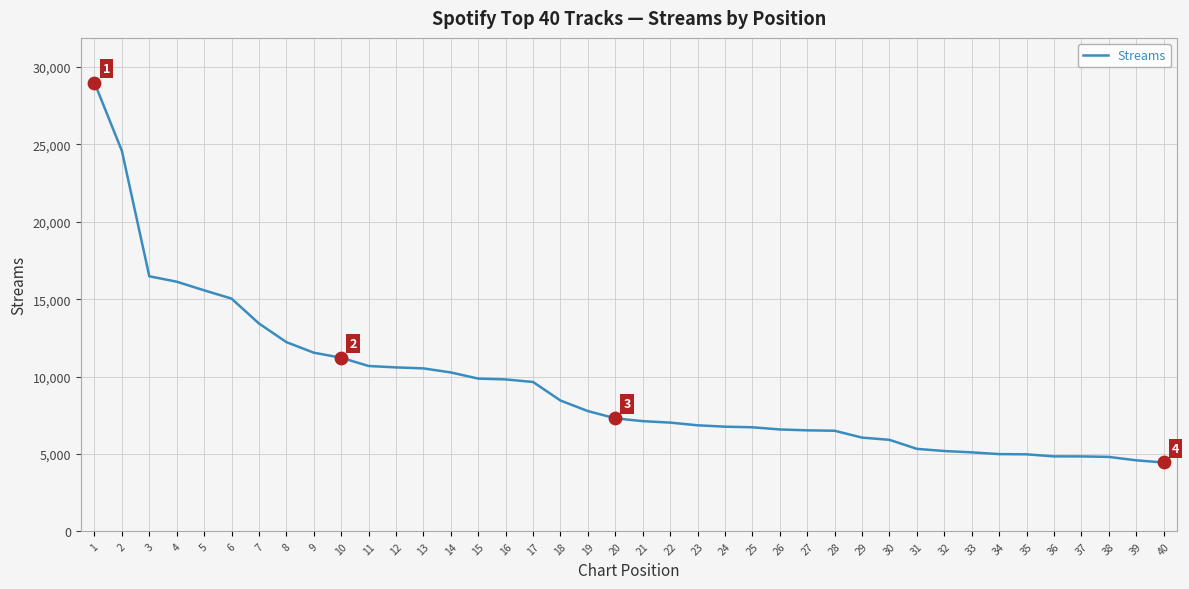

What is the change in value from 15 to 22?

-2843